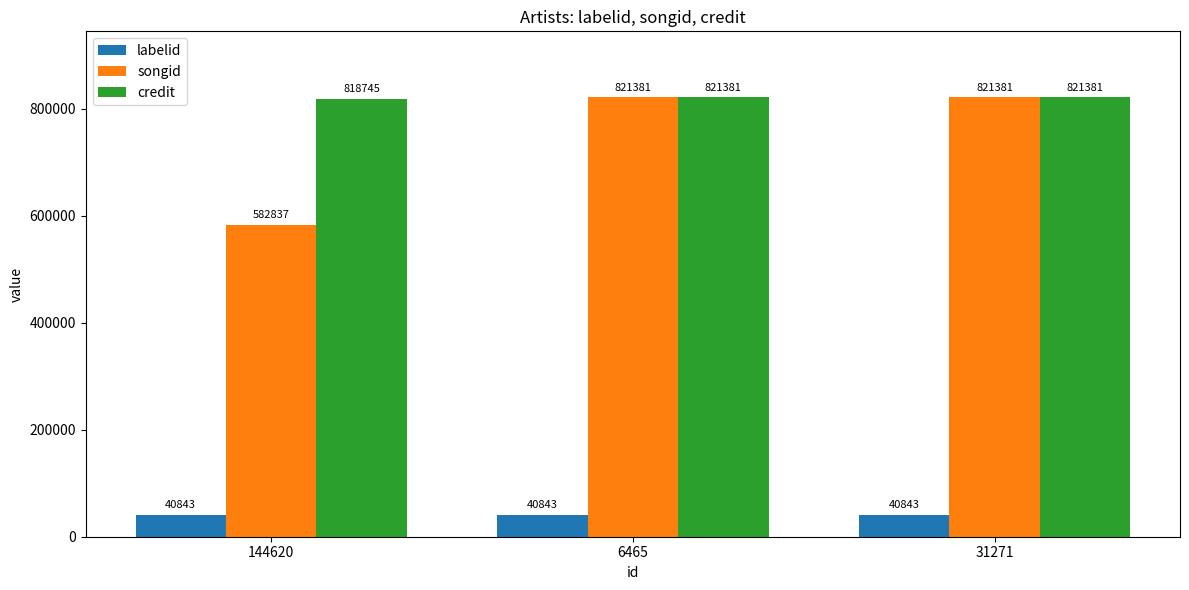

How many categories are shown in the chart?

3